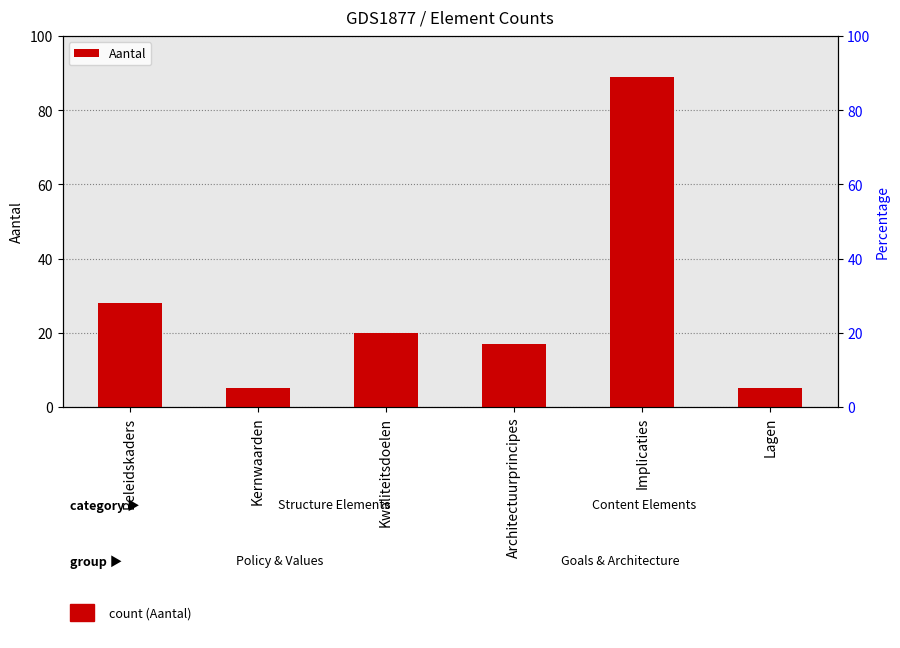

How many bars are there in total?

6